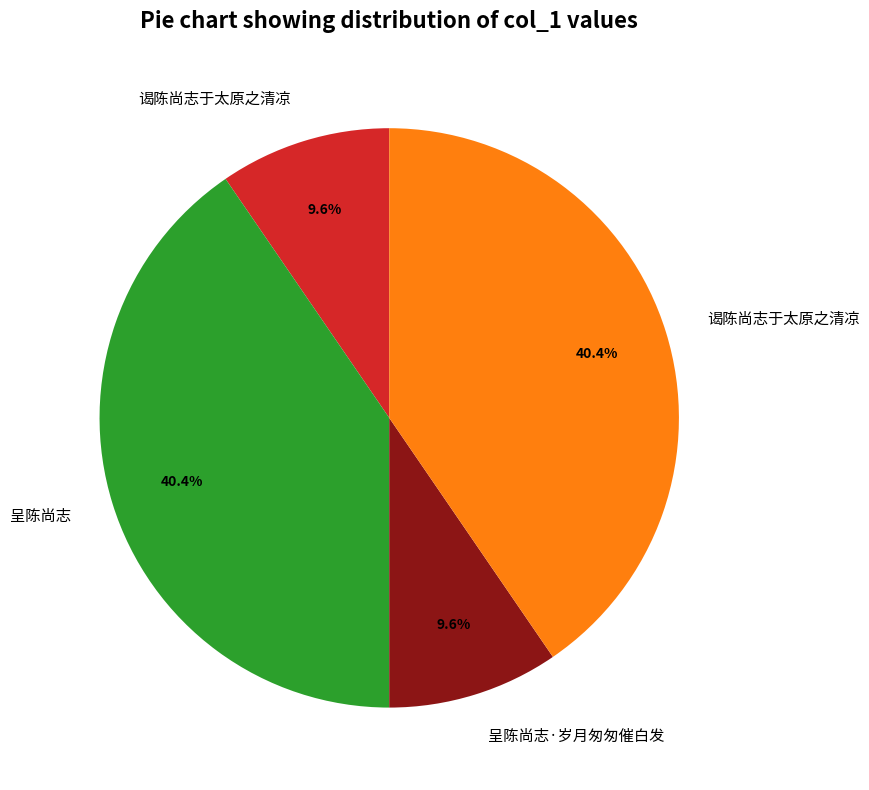

Is there any slice that represents more than half of the pie?

No